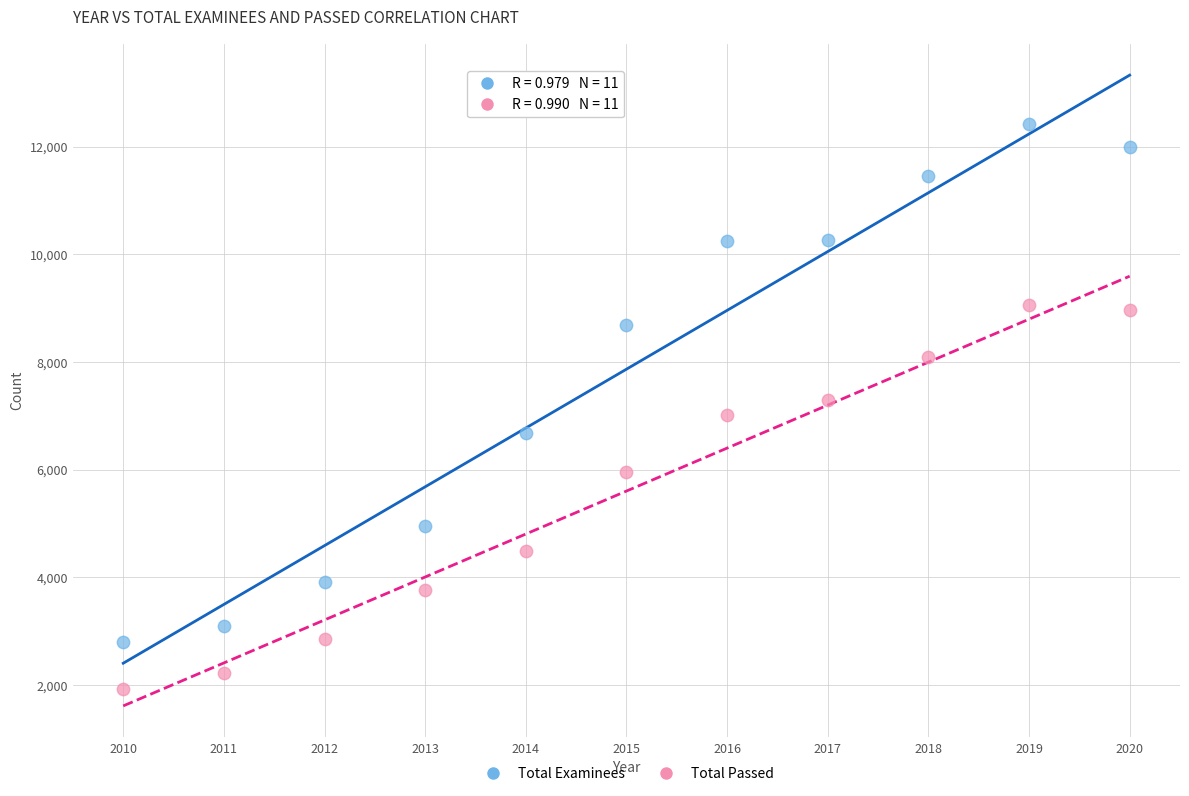

Which series reaches the minimum Y coordinate?

Total Passed